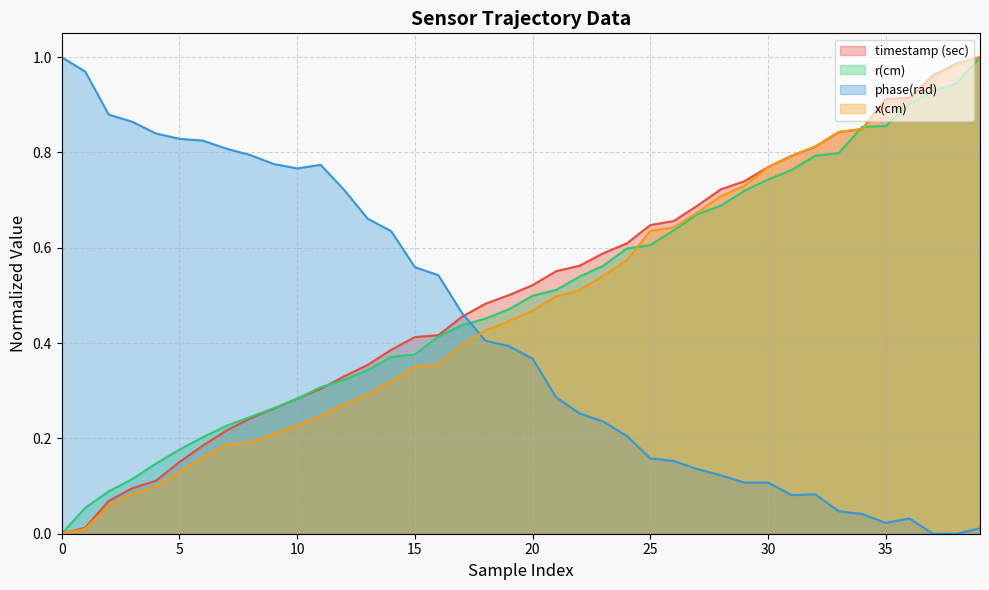

At which label does r(cm) reach its peak?

39